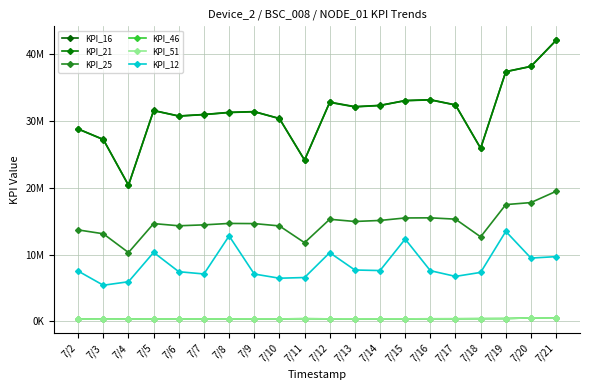

Does the chart have visible grid lines?

Yes